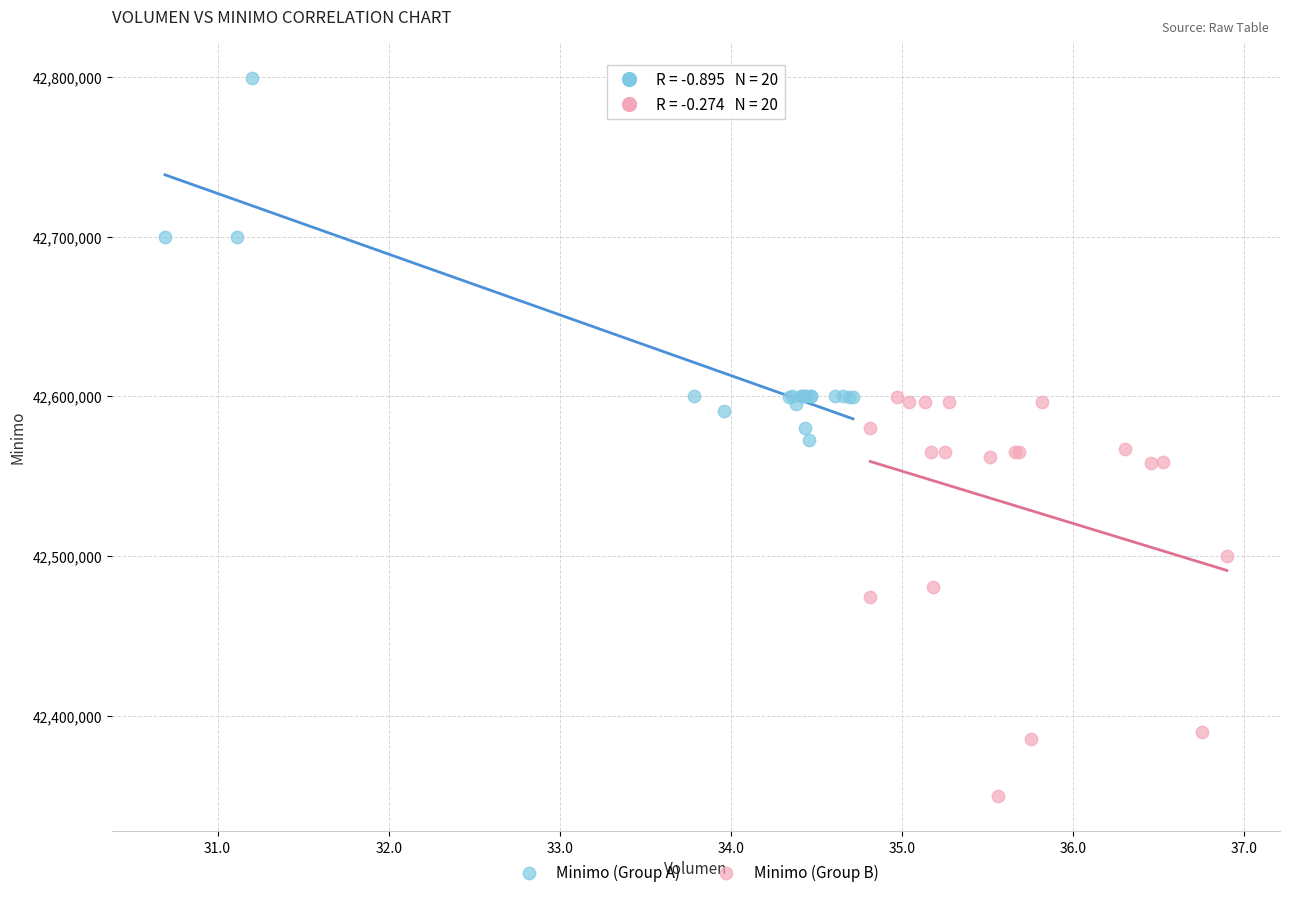

Which series contains the highest Y value?

Minimo (Group A)